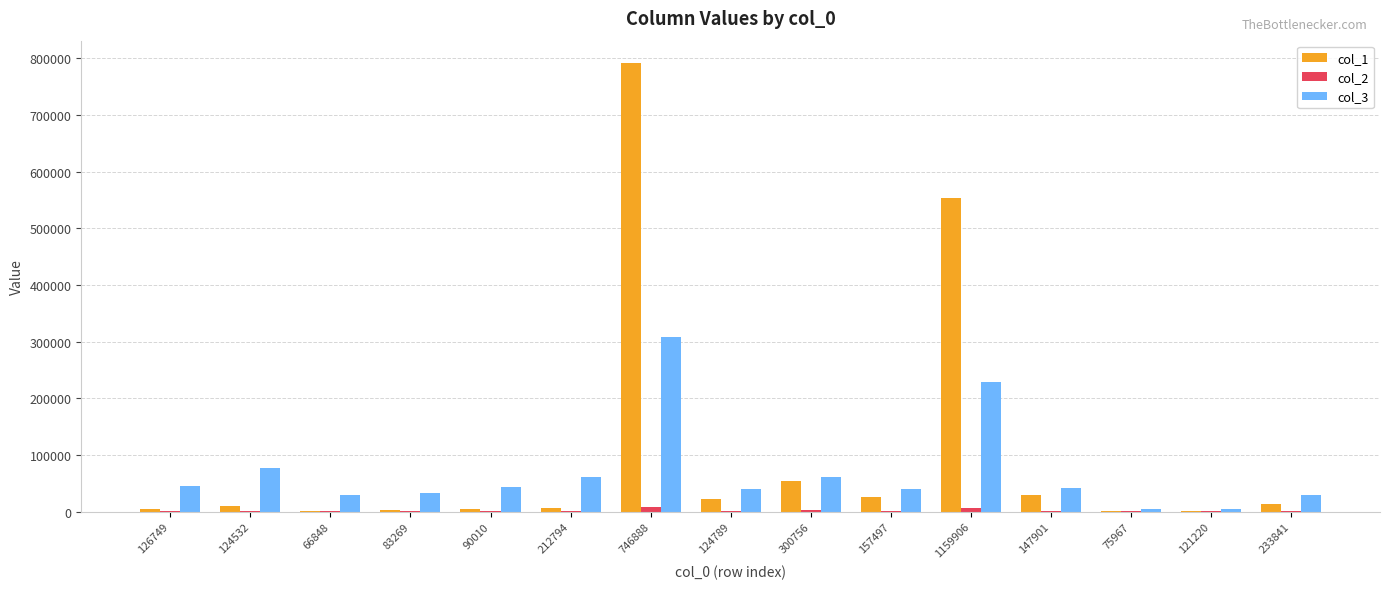

What is the maximum value shown in the chart?

791740